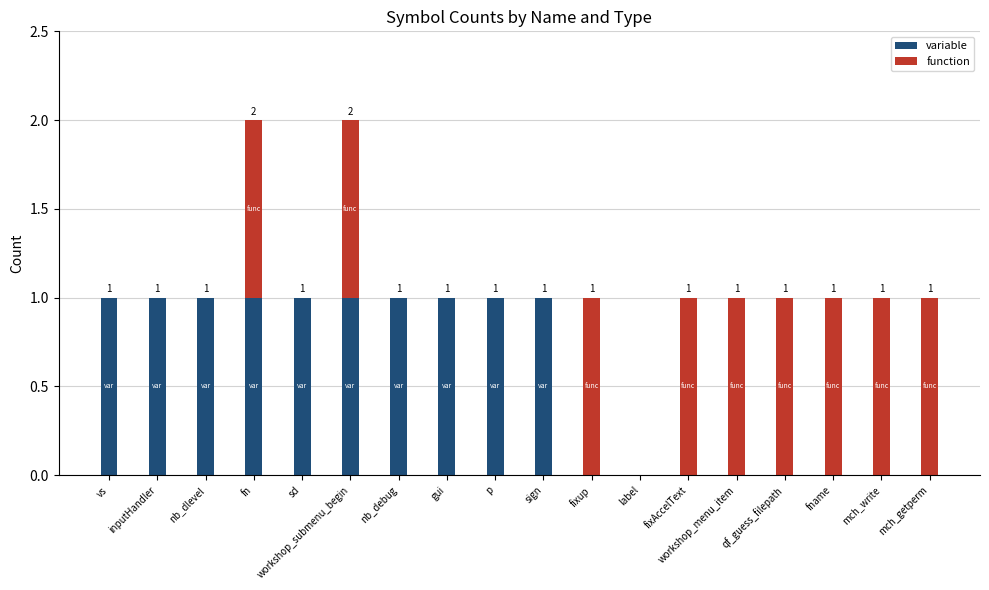

Does the chart contain stacked bars?

Yes